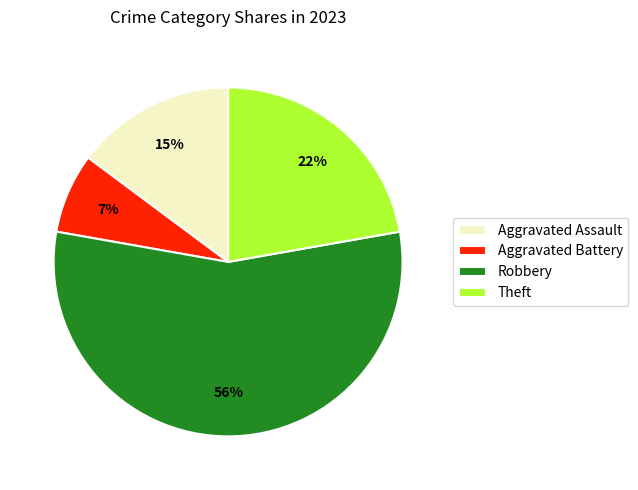

To the nearest percent, what is the difference between the Theft and Aggravated Assault slice percentages?

7%